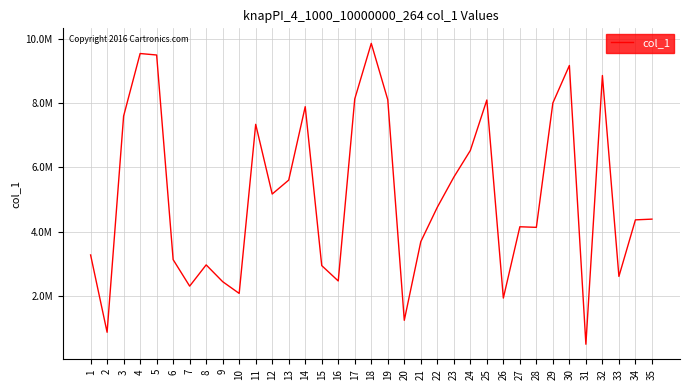

What is the value of the 28th point from the left?

4131250